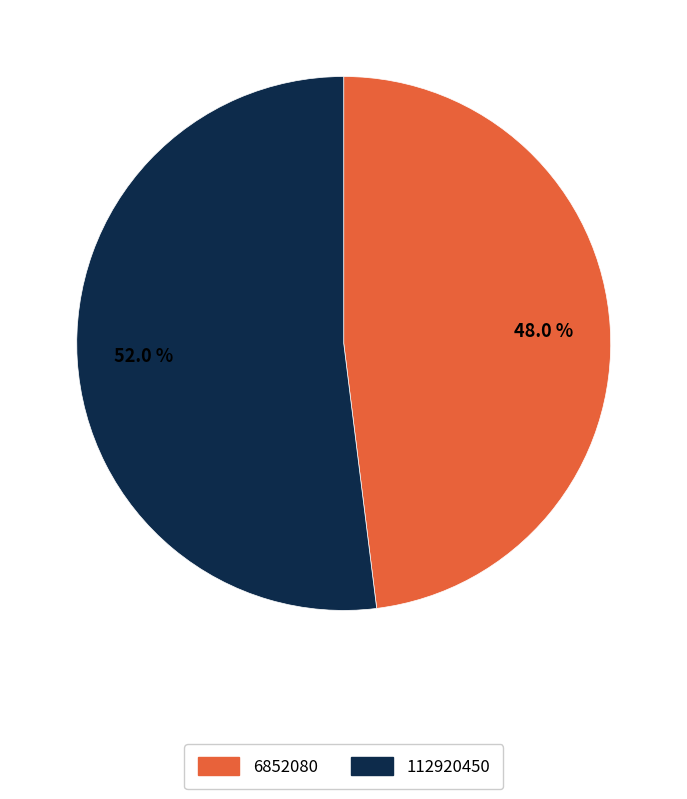

What is the ratio of the value at 112920450 to the value at 6852080?

1.1